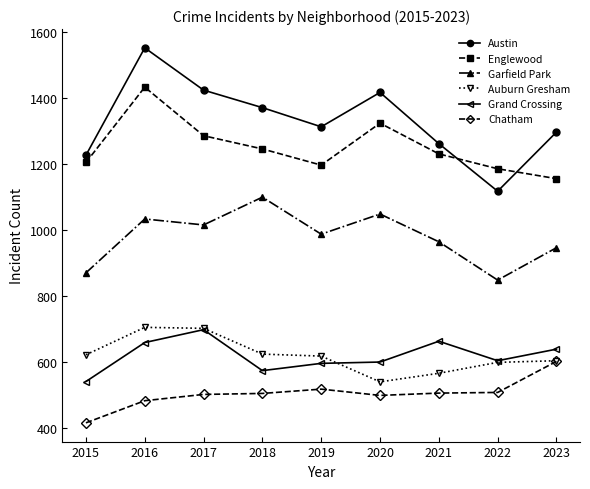

What is the sum of all Englewood values?

11264